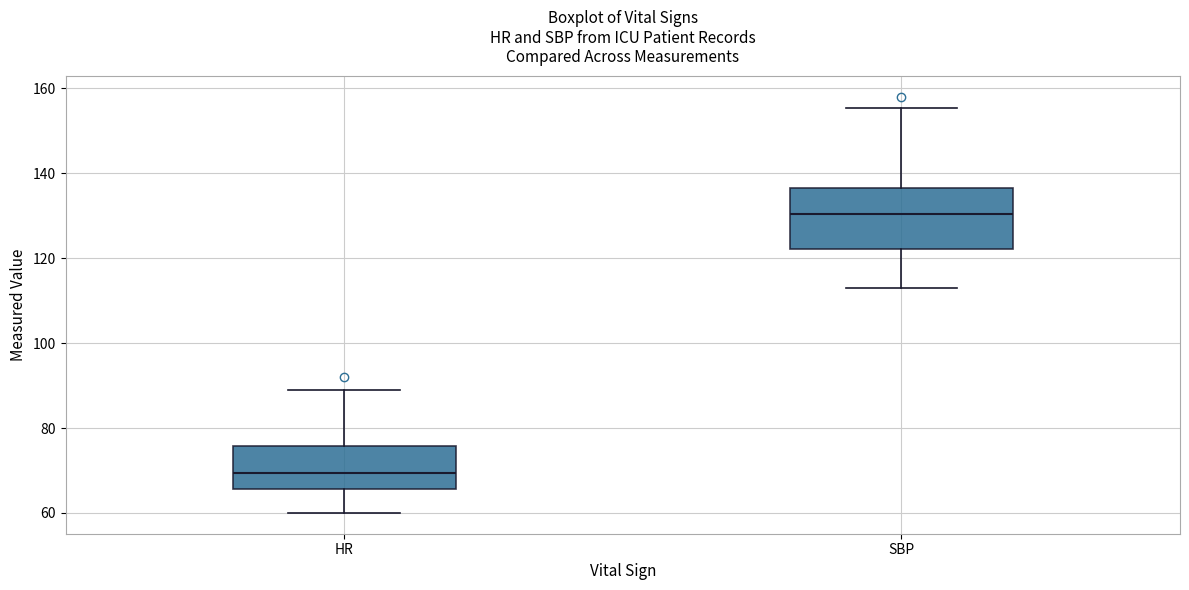

Reading left to right, read every box against the y-axis: the position of its median line, the range the box covers, and the ends of its whiskers. The values are not printed on the chart, so give them approximately, as read against the axis.

HR: median 70, box 66 to 76, whiskers 60 to 90
SBP: median 130, box 122 to 136, whiskers 114 to 156